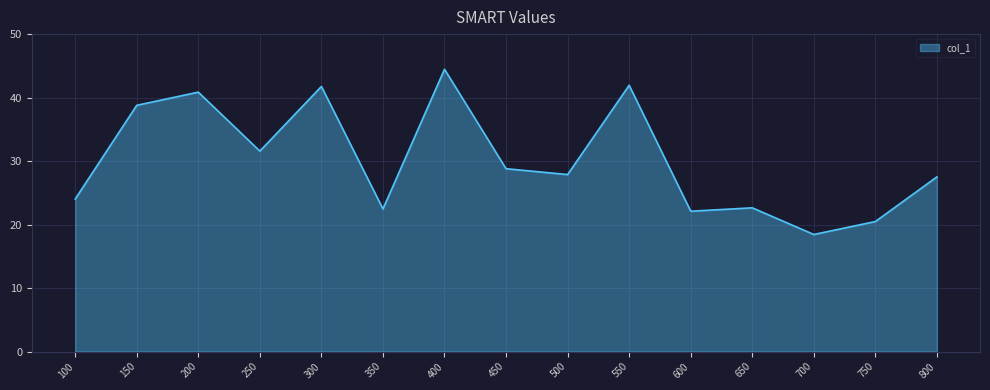

What is the greatest value displayed?

44.5